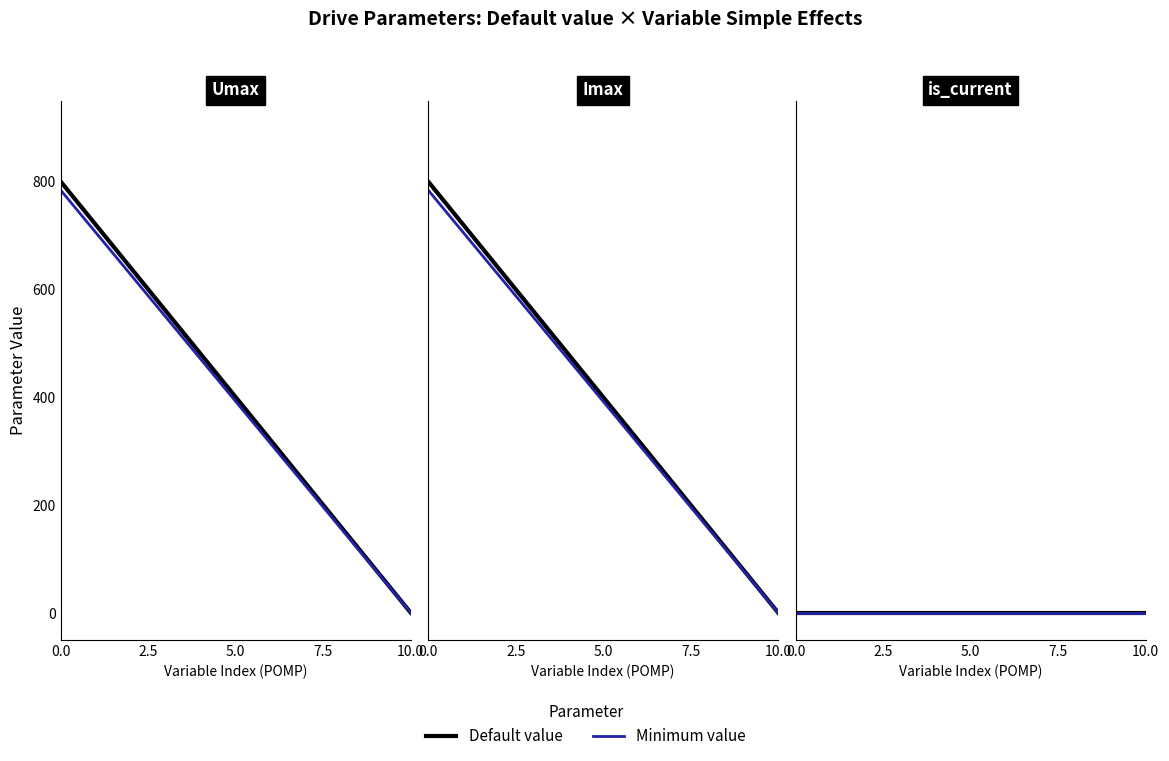

How many distinct data groups are displayed?

2